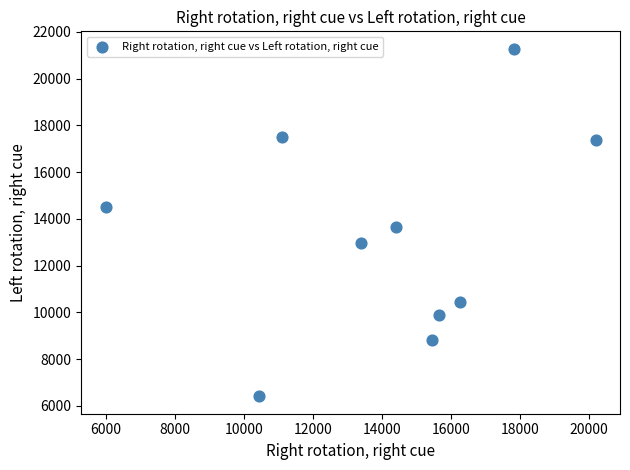

What Y value in the scatter plot is closest to 13844?

13661